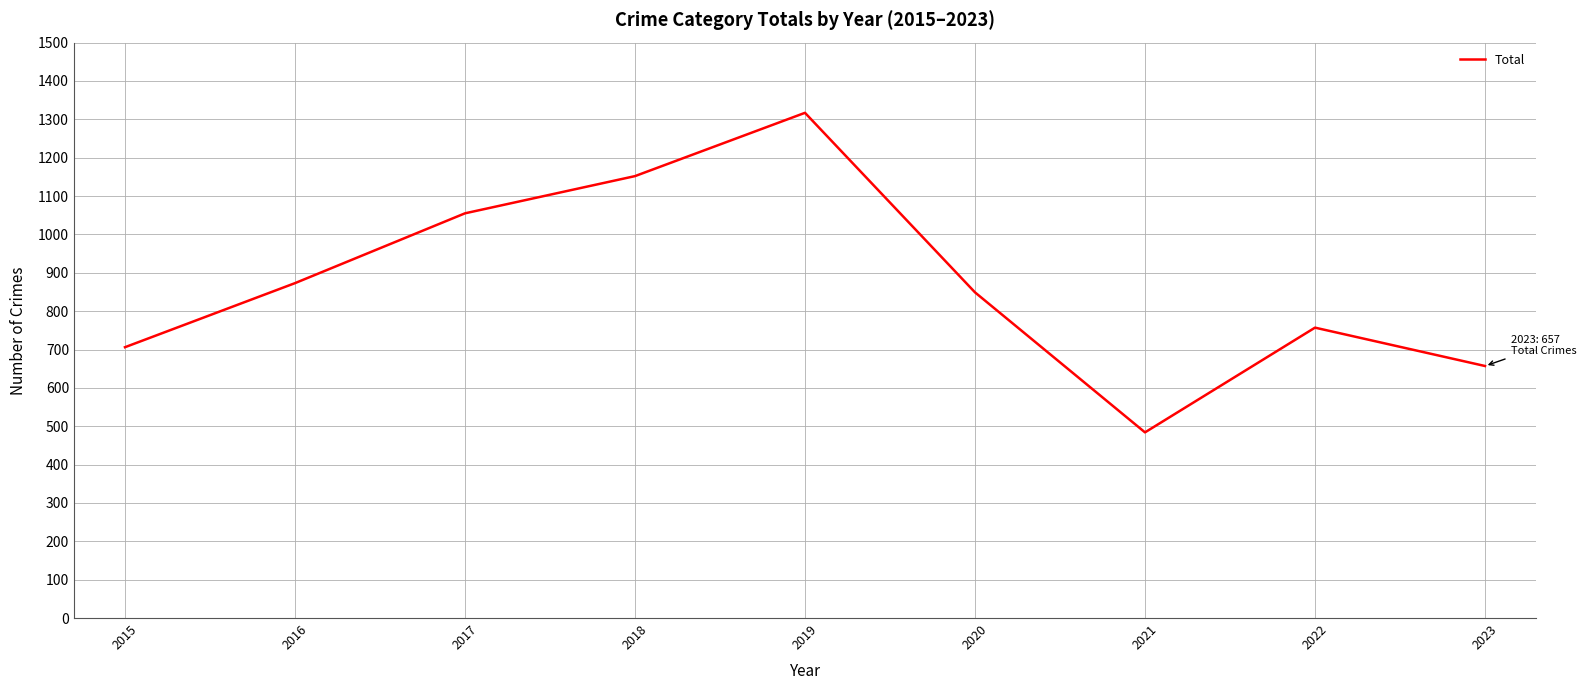

What is the sum of all values?

7850